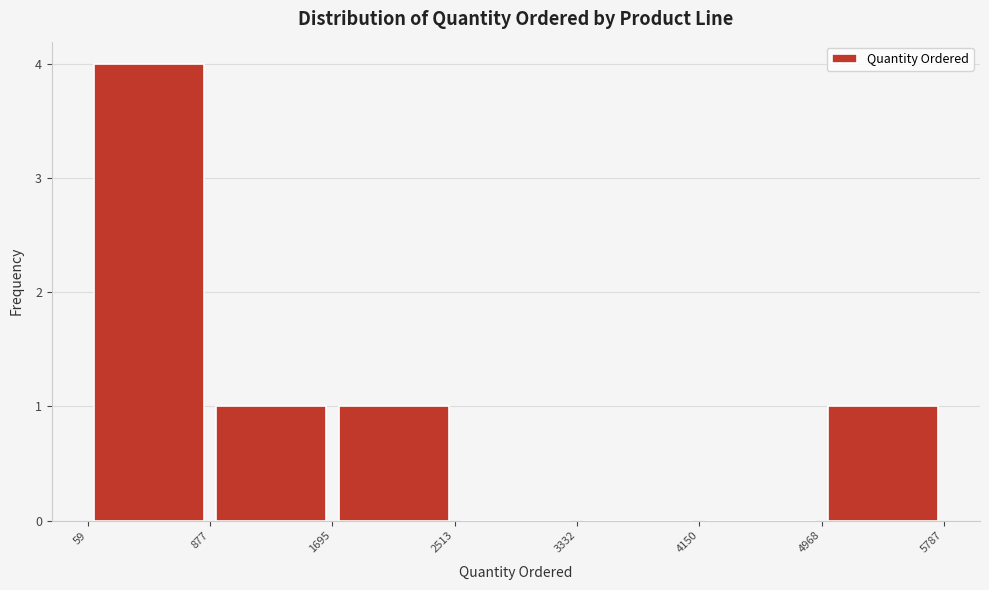

Reading left to right, list every bar in this chart as the range it spans on the x-axis followed by its height. The values are not printed on the chart, so give them approximately, as read against the axis.

59 to 877: 4
877 to 1695: 1
1695 to 2513: 1
2513 to 3332: 0
3332 to 4150: 0
4150 to 4968: 0
4968 to 5787: 1